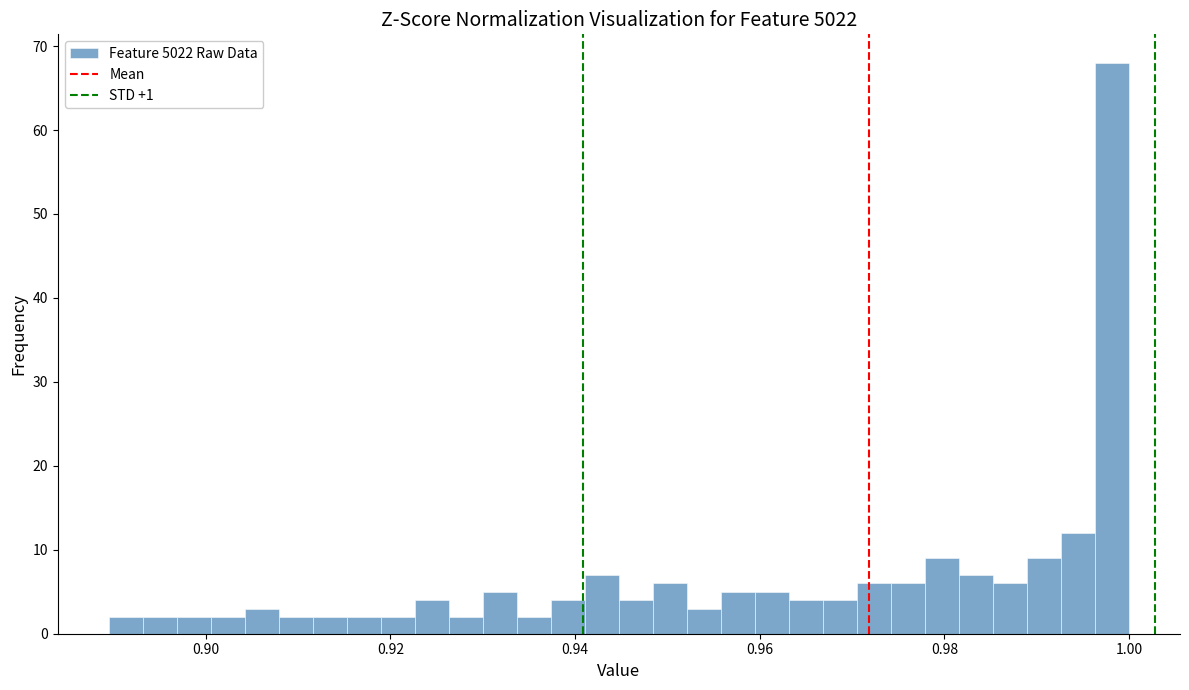

Around what value on the x-axis is the tallest bar? Give the approximate position of its centre, as read against the axis.

0.998